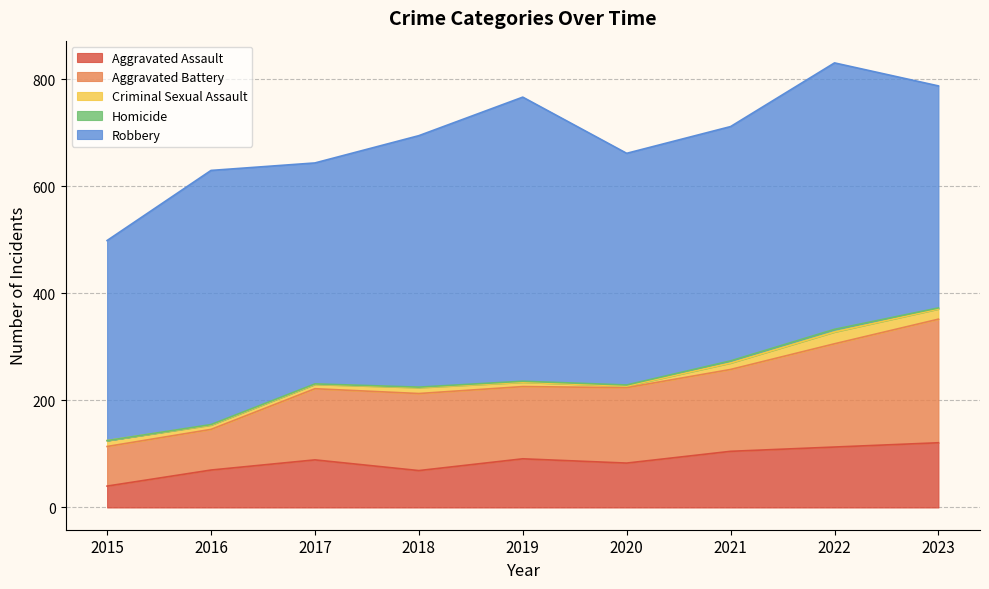

True or false: Aggravated Assault has a value of 122 at 2017.

False